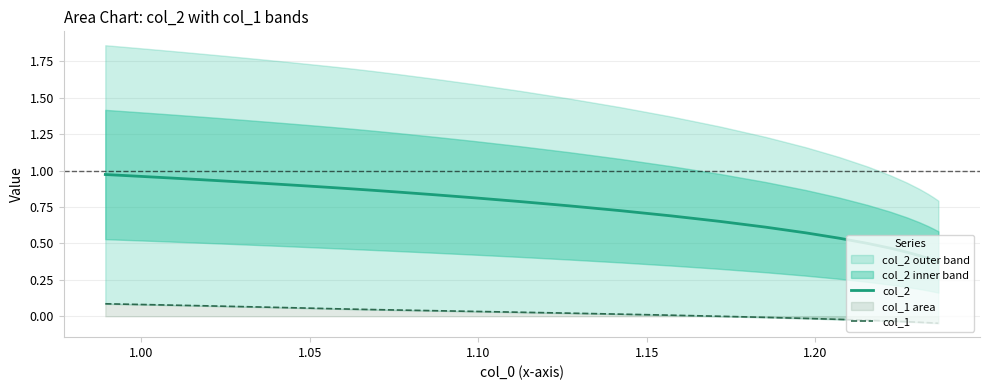

What is the maximum value for col_2?

1.0